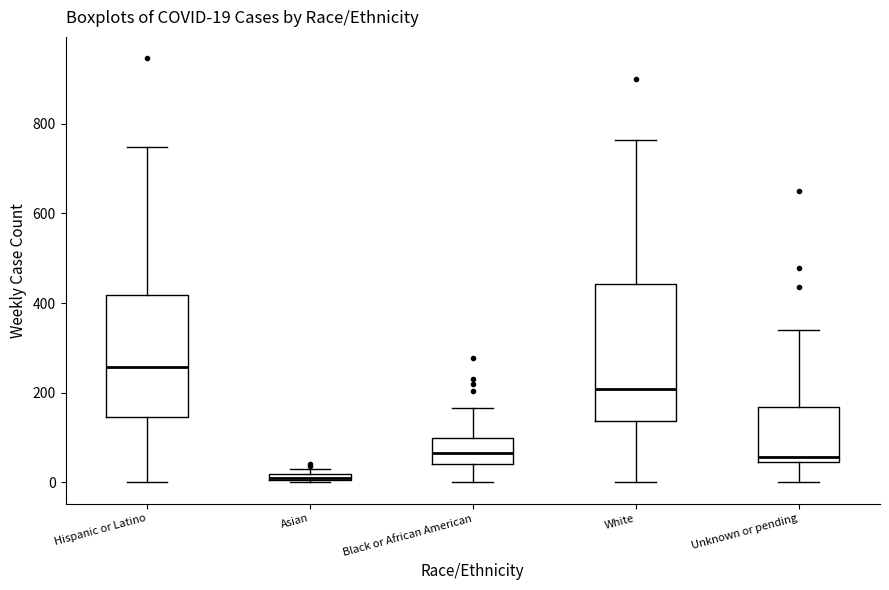

Comparing the boxes themselves (not the whiskers), which one is the tallest?

White